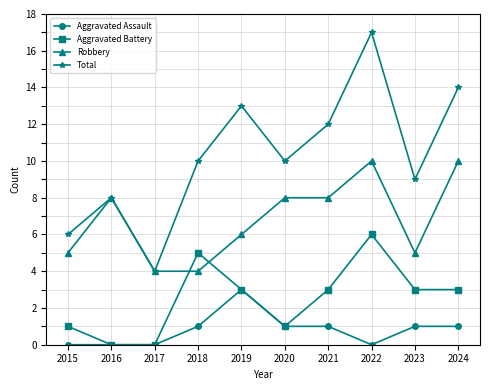

Rank the series by their average value, from highest to lowest.

Total, Robbery, Aggravated Battery, Aggravated Assault